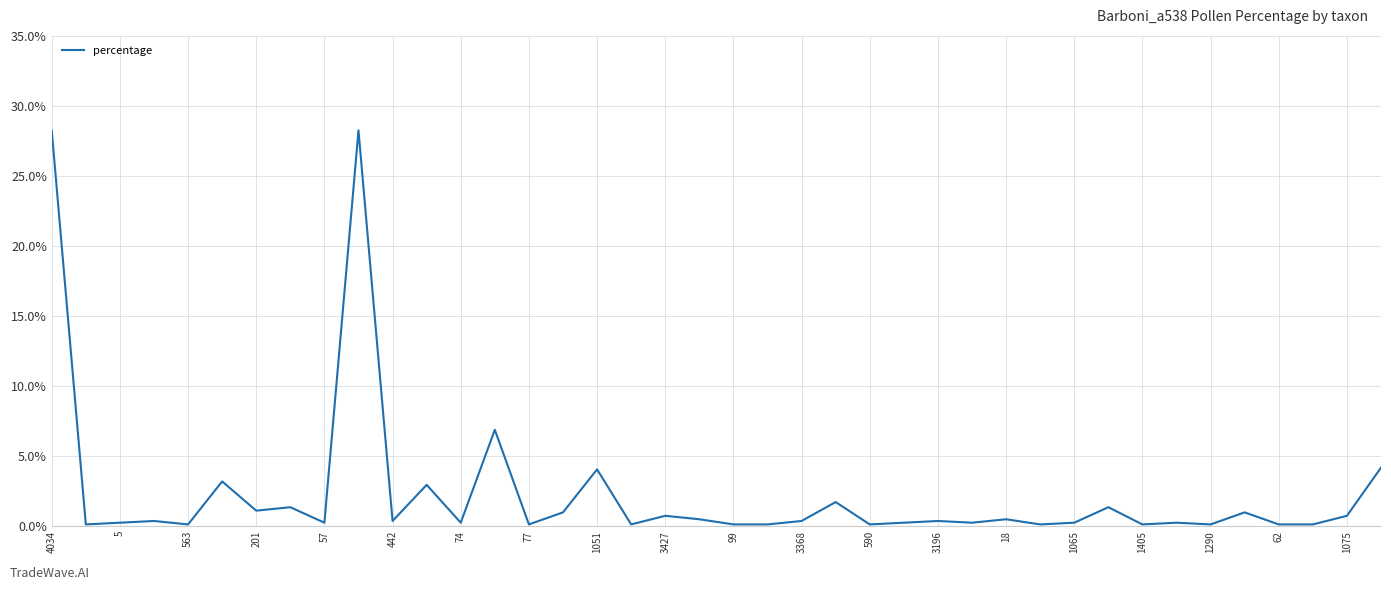

What is the difference between the maximum and minimum values?

28.1